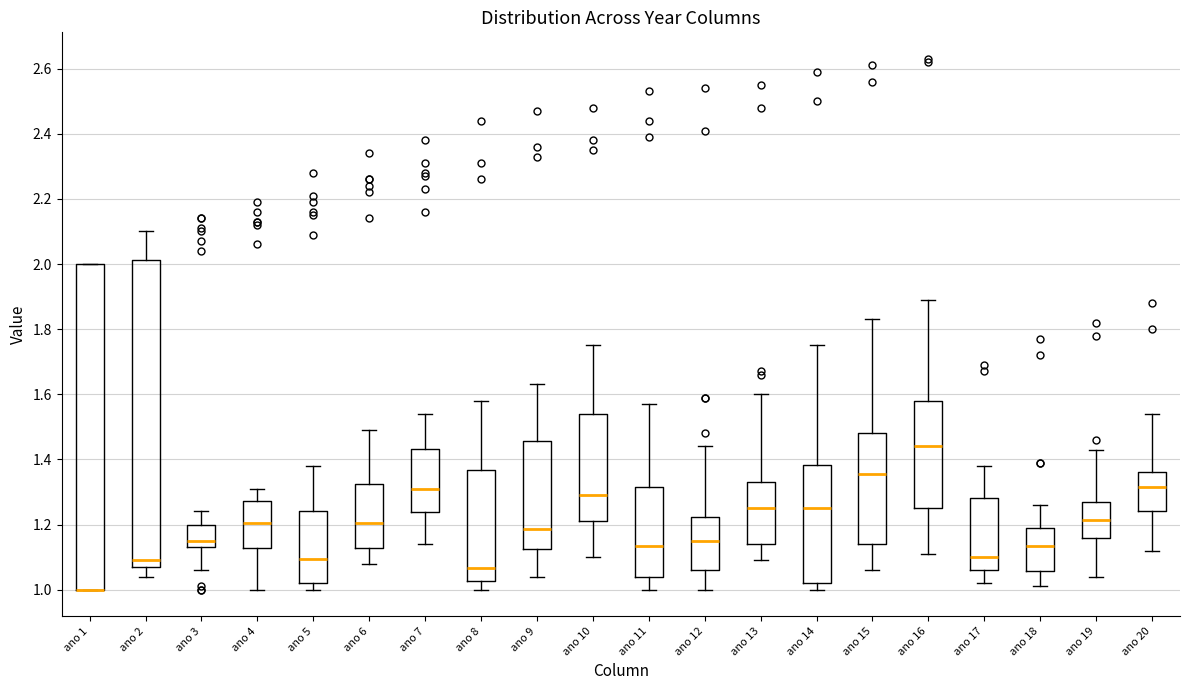

Which box is the tallest, from its lower edge to its upper edge?

ano 1